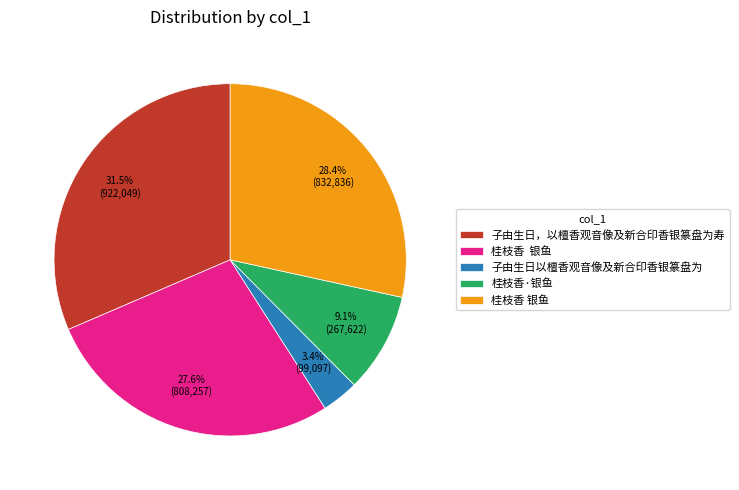

Is there any slice that represents more than half of the pie?

No